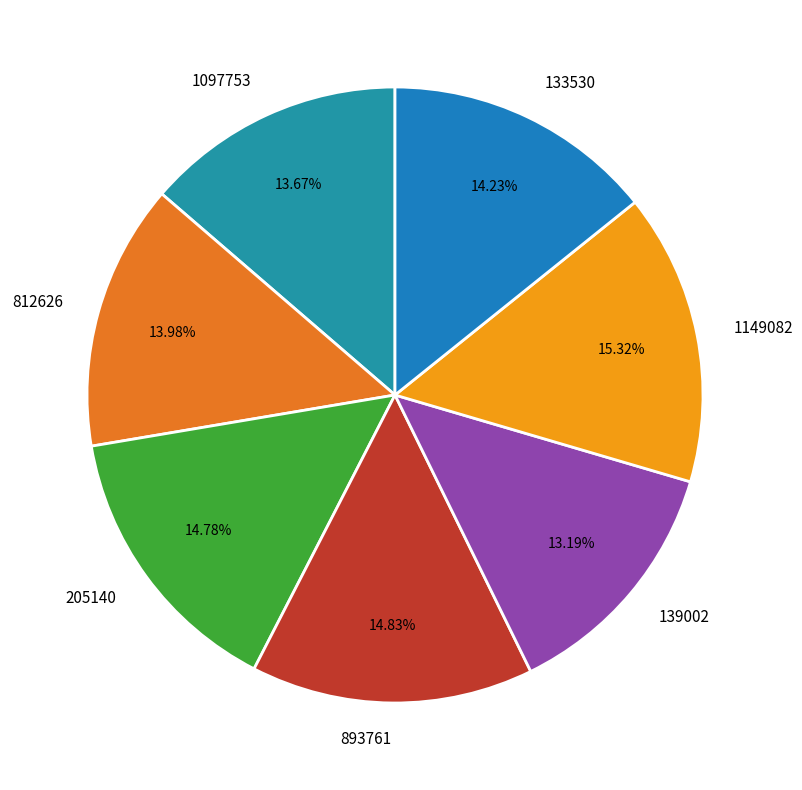

What percentage is the 139002 slice, to the nearest percent?

13%